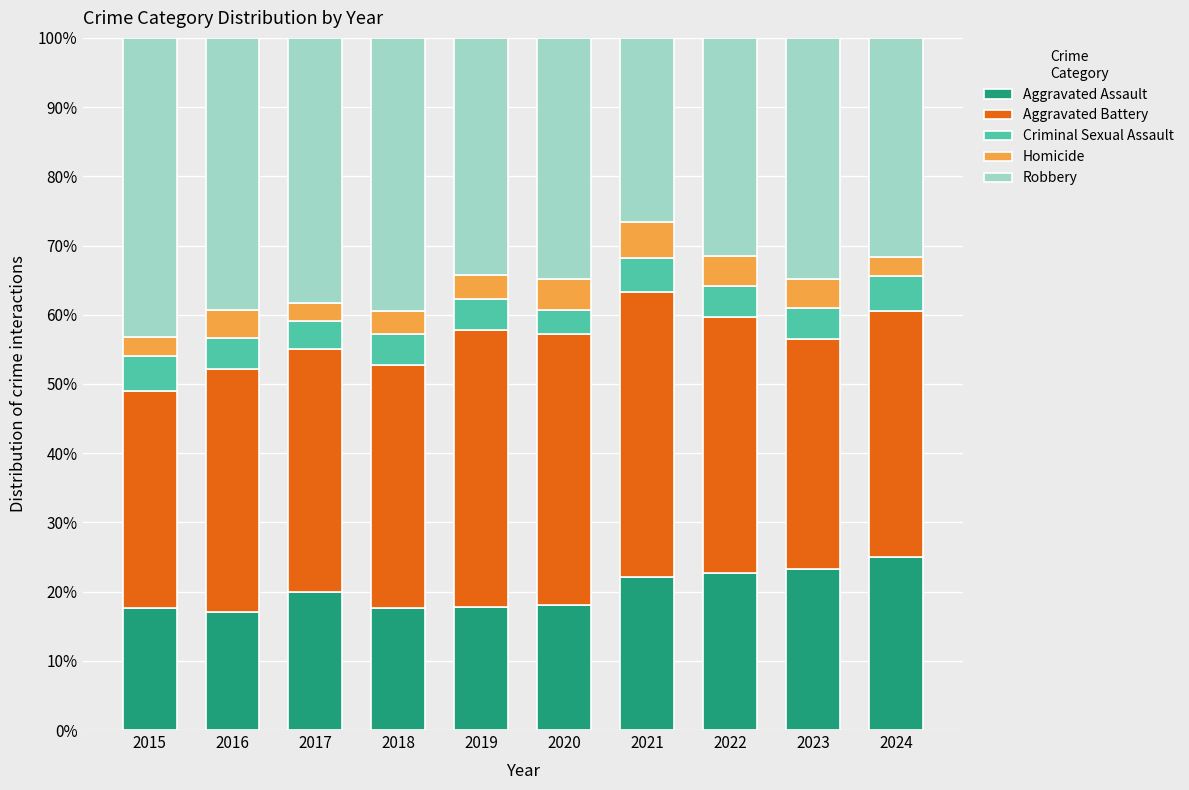

What is the lowest value of the Aggravated Assault series?

17.0